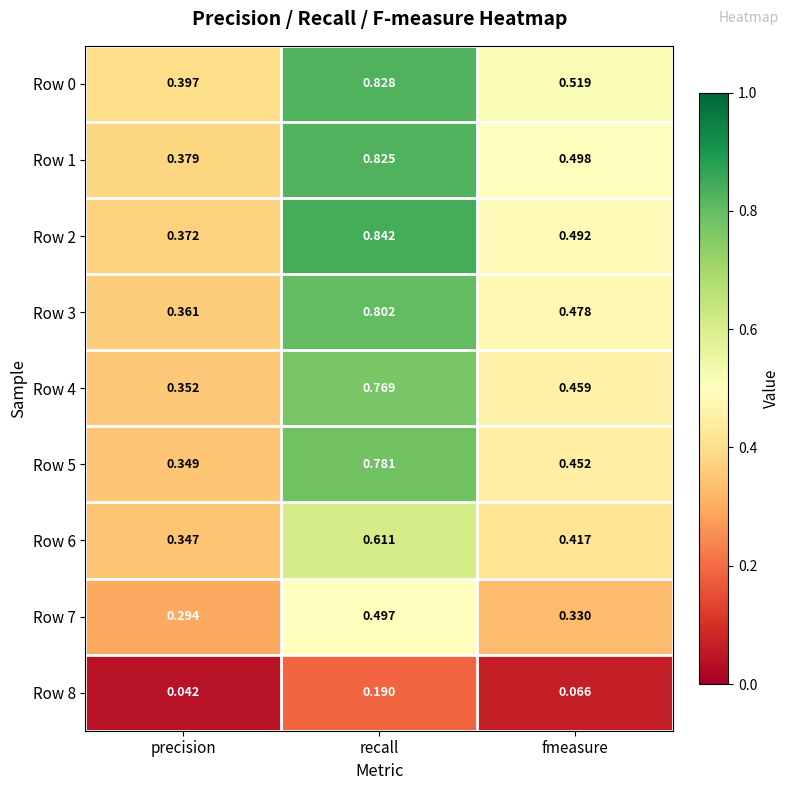

Rank the categories by Row 6 value from highest to lowest.

recall, fmeasure, precision